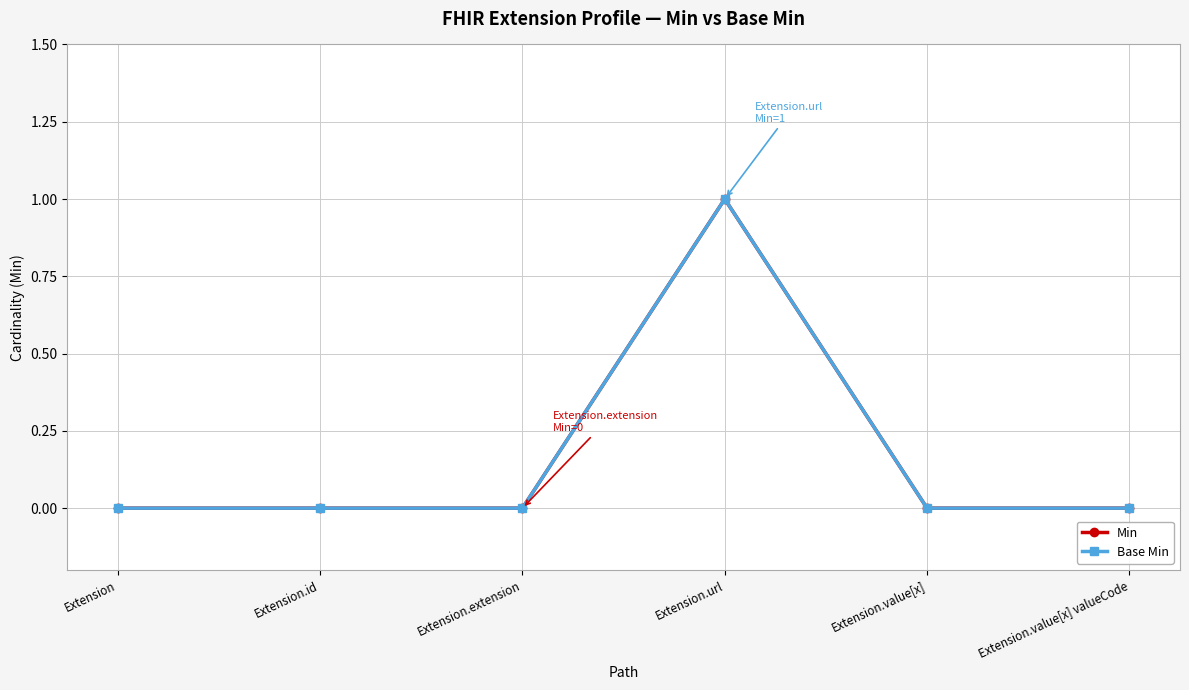

Does the chart have visible grid lines?

Yes